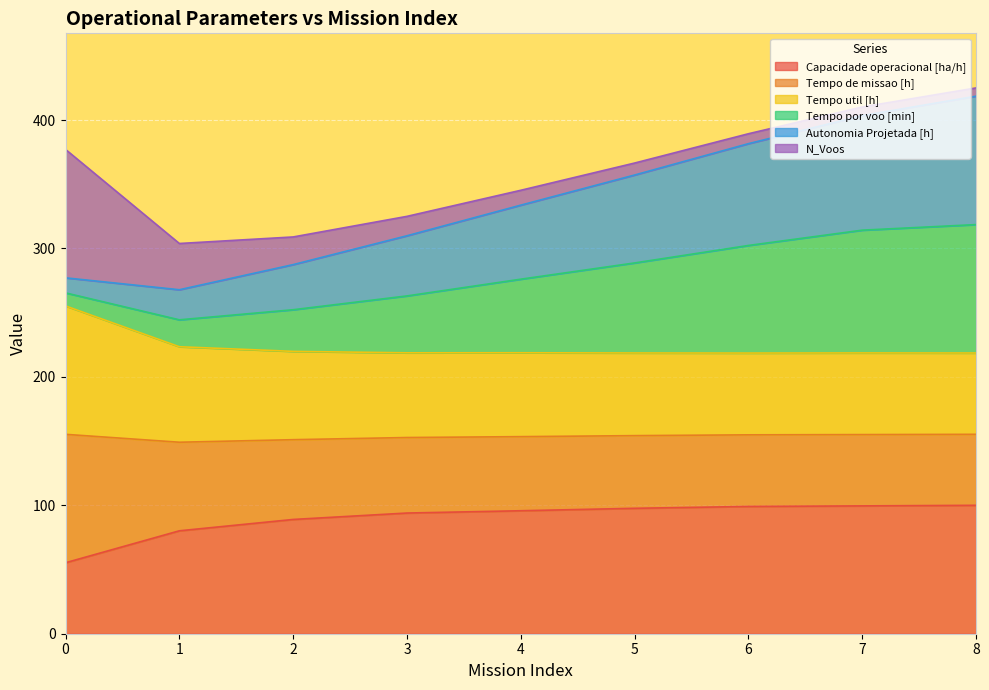

At which label does Capacidade operacional [ha/h] first exceed 95?

4